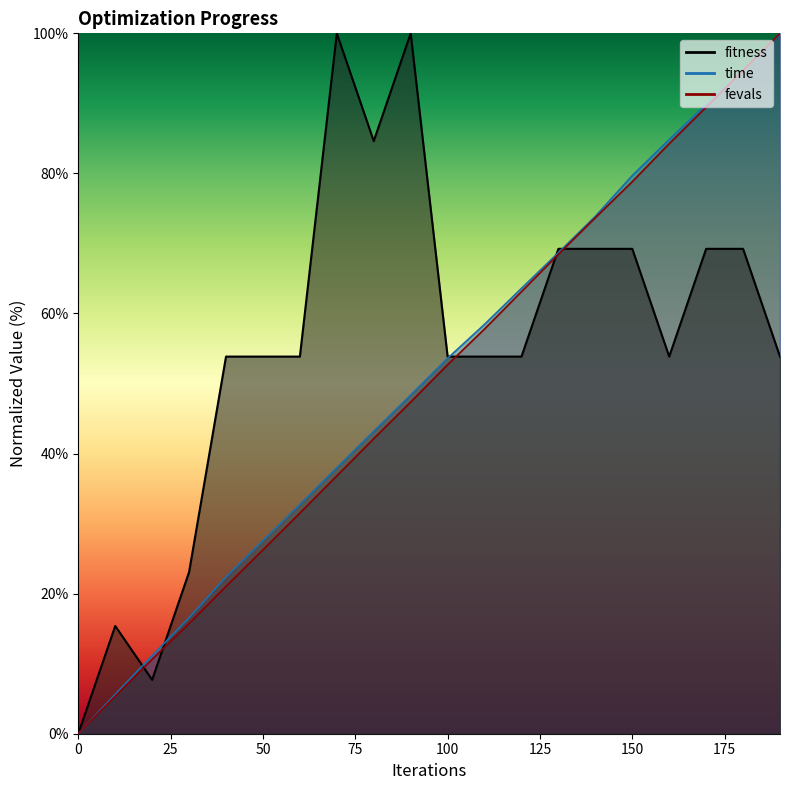

What is the greatest value displayed?

100.0